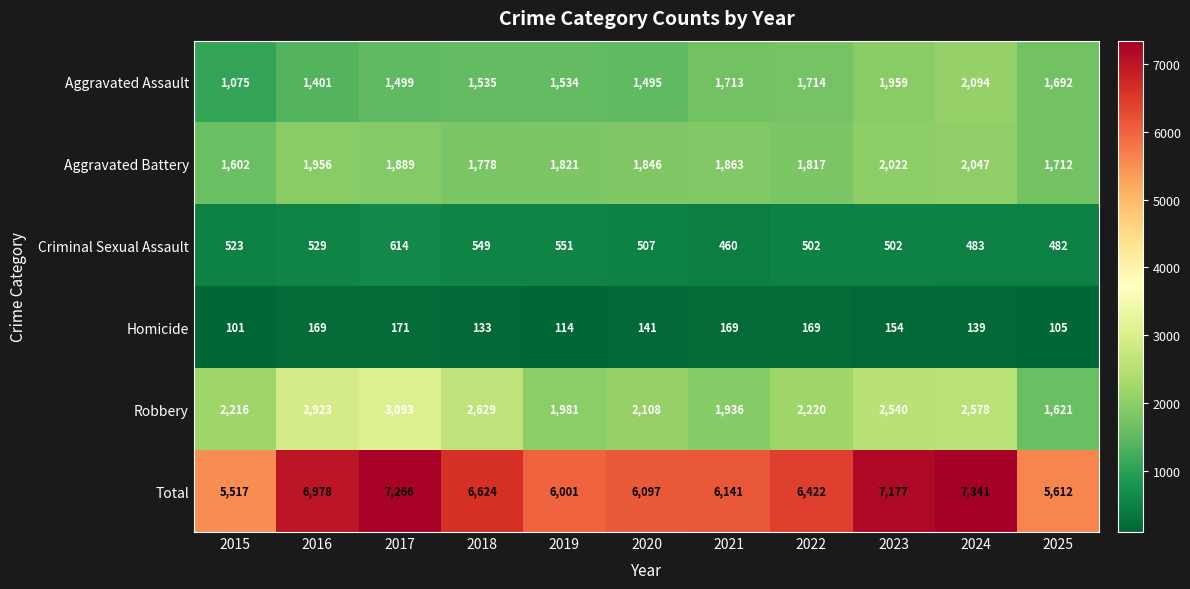

Which series has the largest total across all categories?

Total